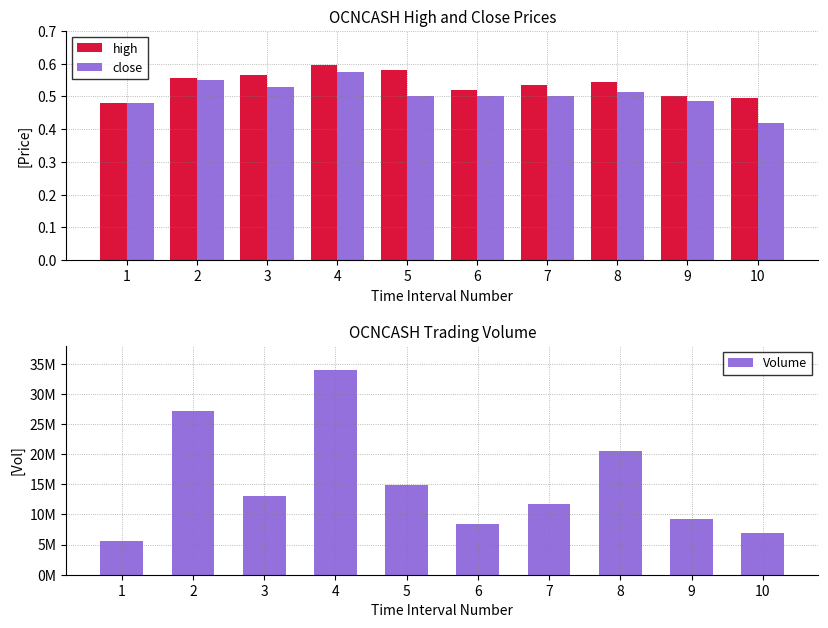

Which category has the lowest value in the high series?

1